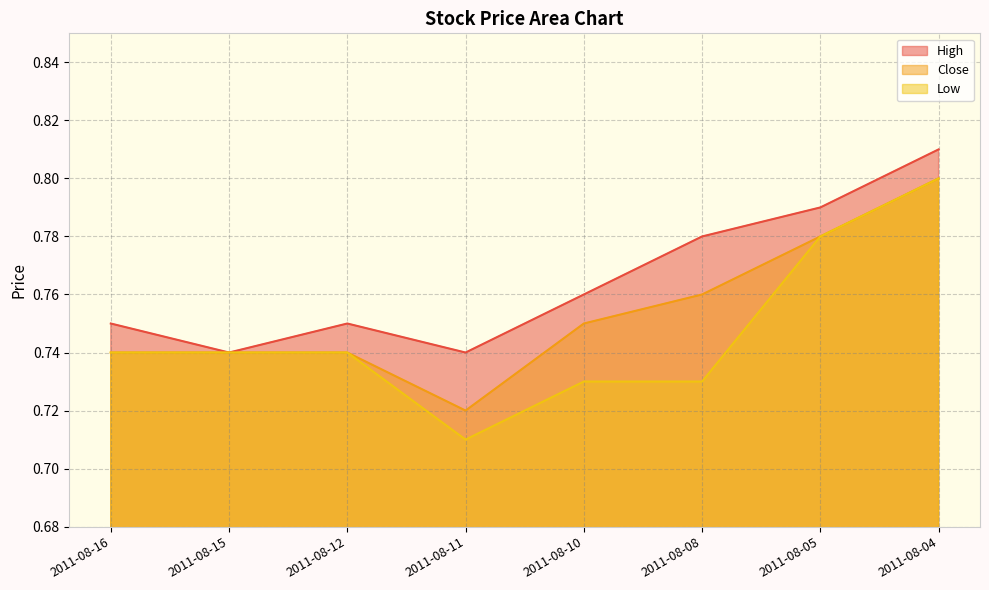

True or false: Close has more than 0 interior local peaks.

False